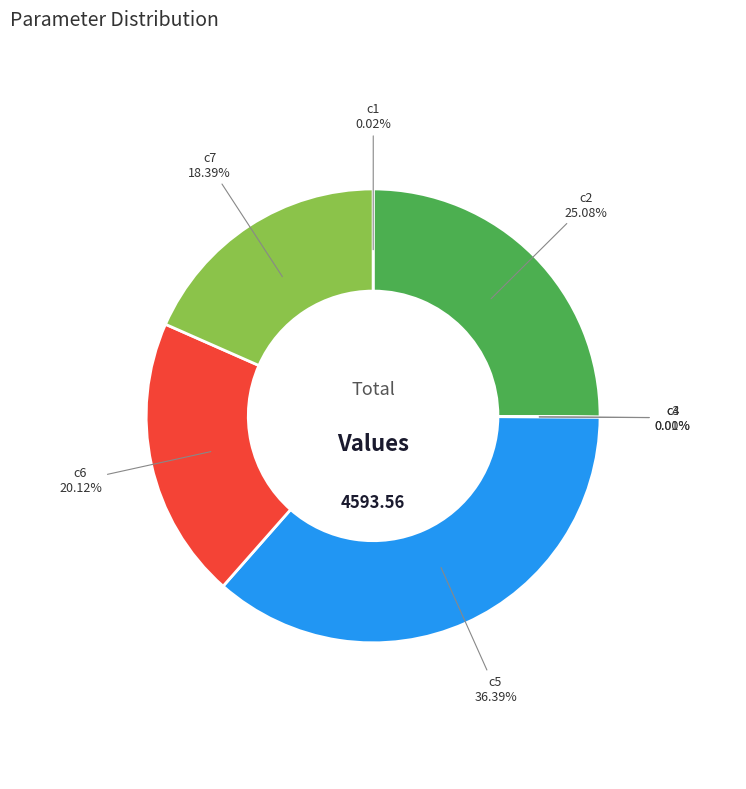

Is there any slice that represents more than half of the pie?

No